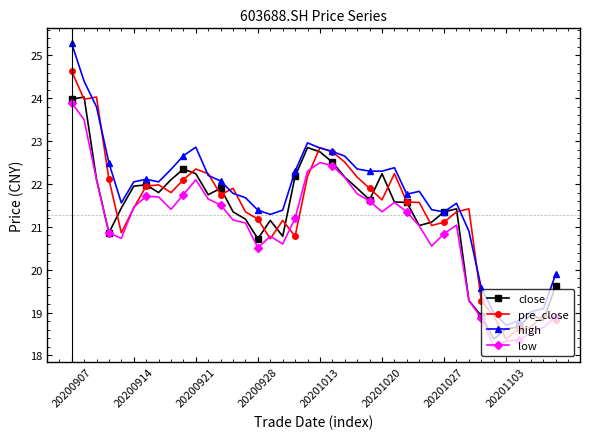

Is this an area chart (filled region under the line)?

No